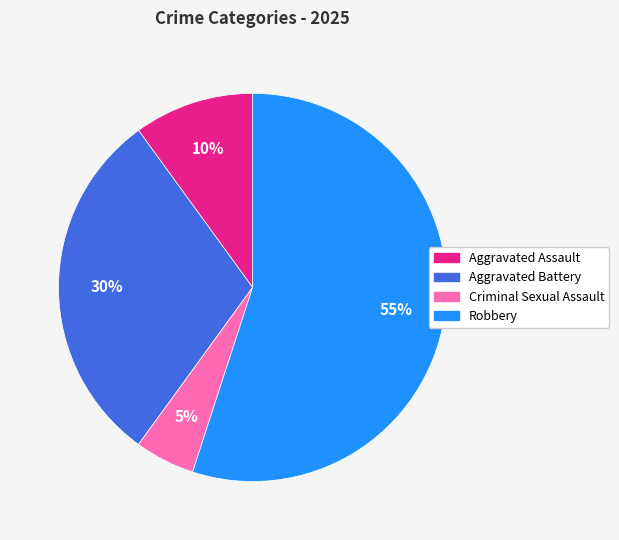

To the nearest percent, what percentage of the pie is Criminal Sexual Assault?

5%